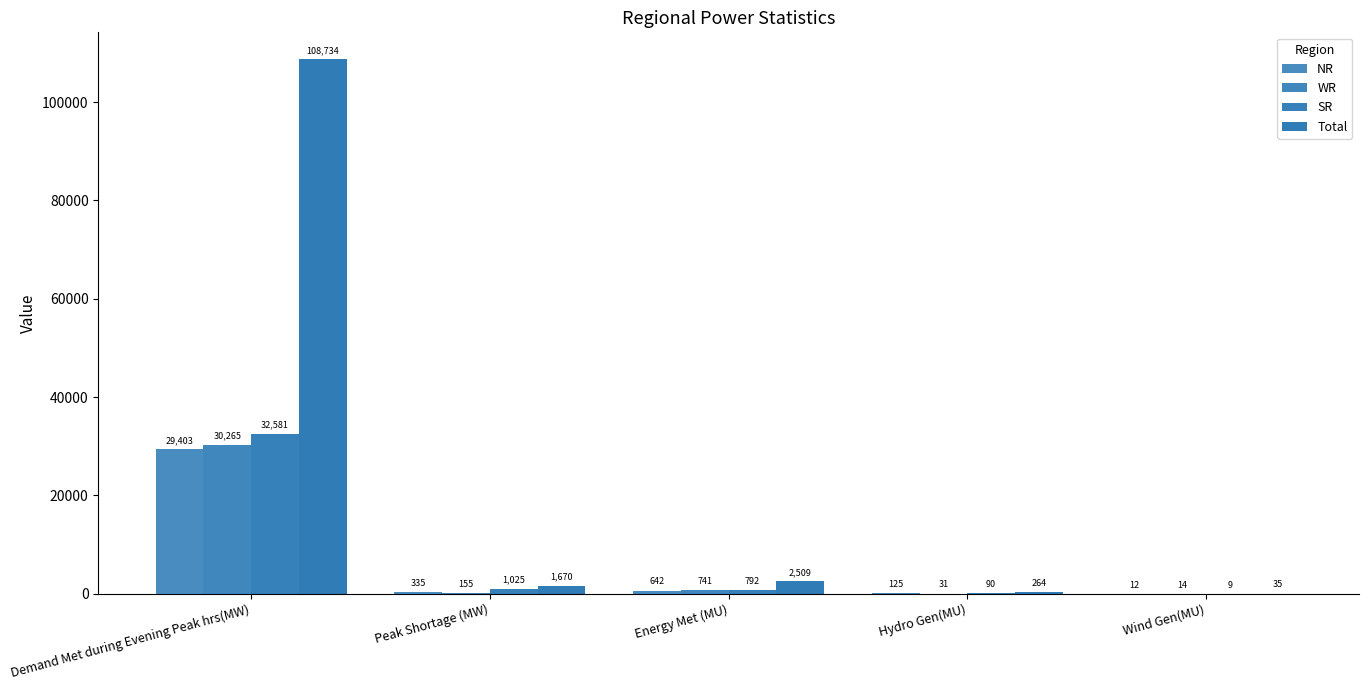

Count the number of categories in the chart.

5